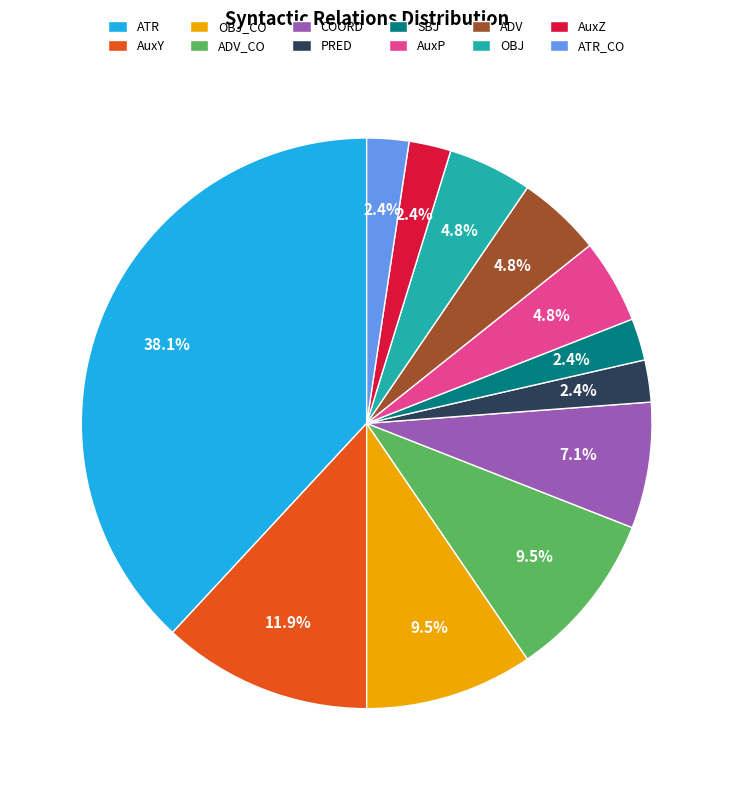

True or false: COORD accounts for 7% of the total.

True